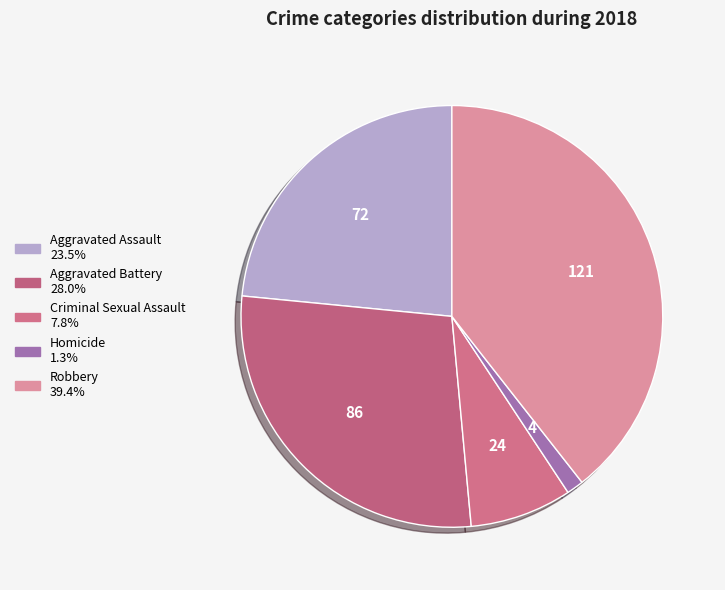

How many slices are in this pie chart?

5